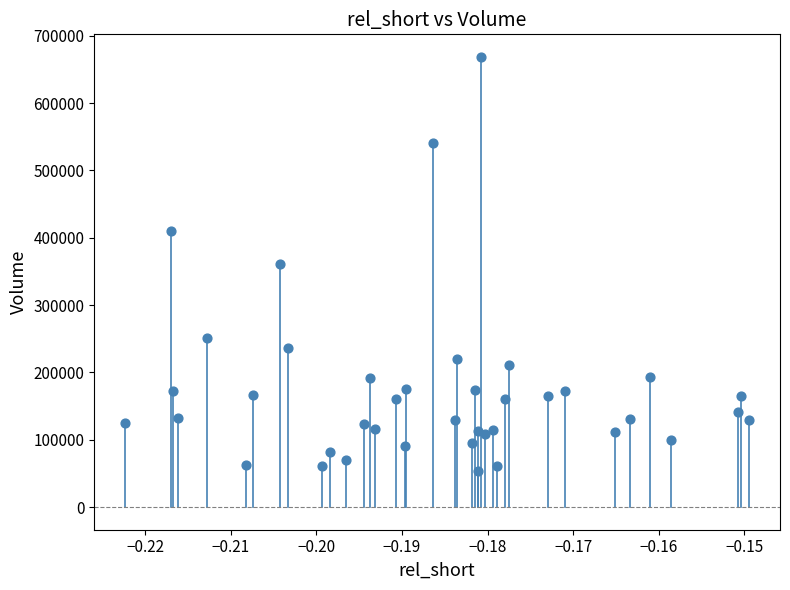

What is the range of Y values (max minus min)?

614700